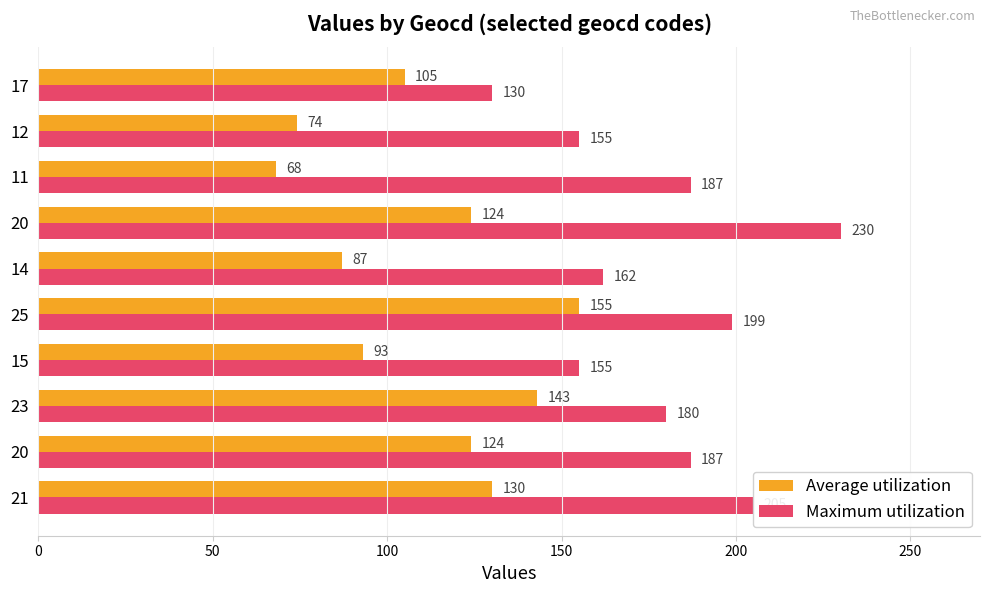

What are all the series names shown in the legend?

Average utilization, Maximum utilization